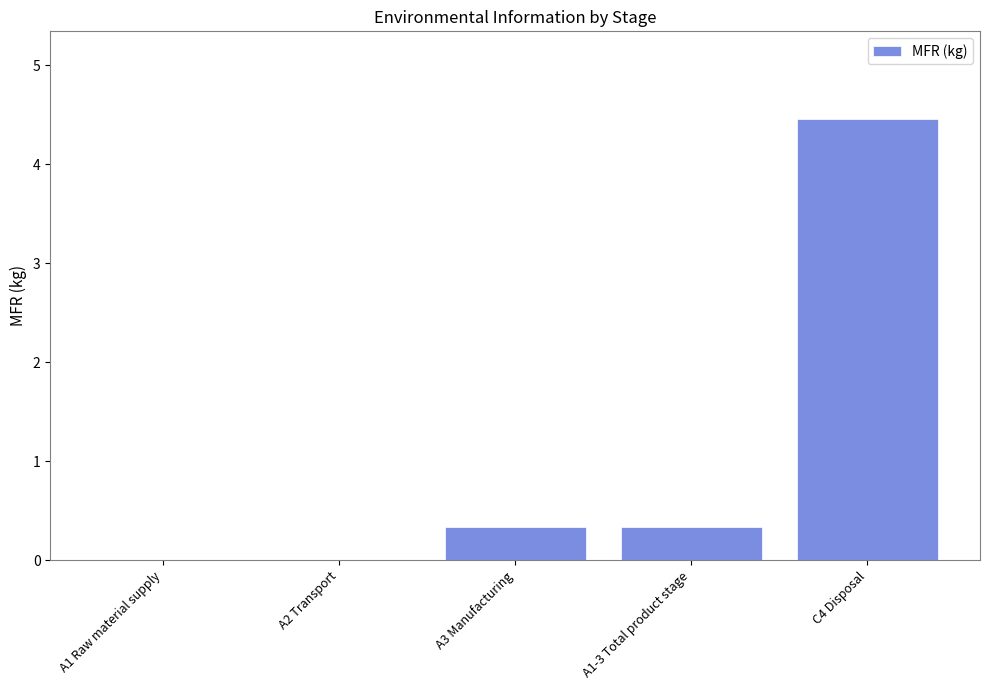

What is the sum of the values at C4 Disposal and A1 Raw material supply?

4.5